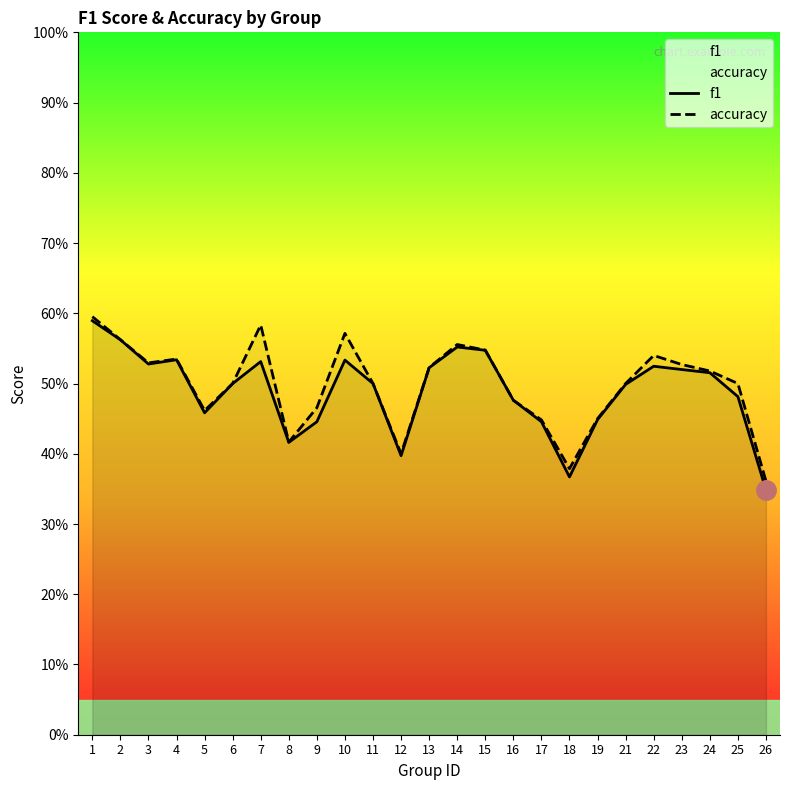

In accuracy, how many points are lower than both neighbors (excluding endpoints)?

5